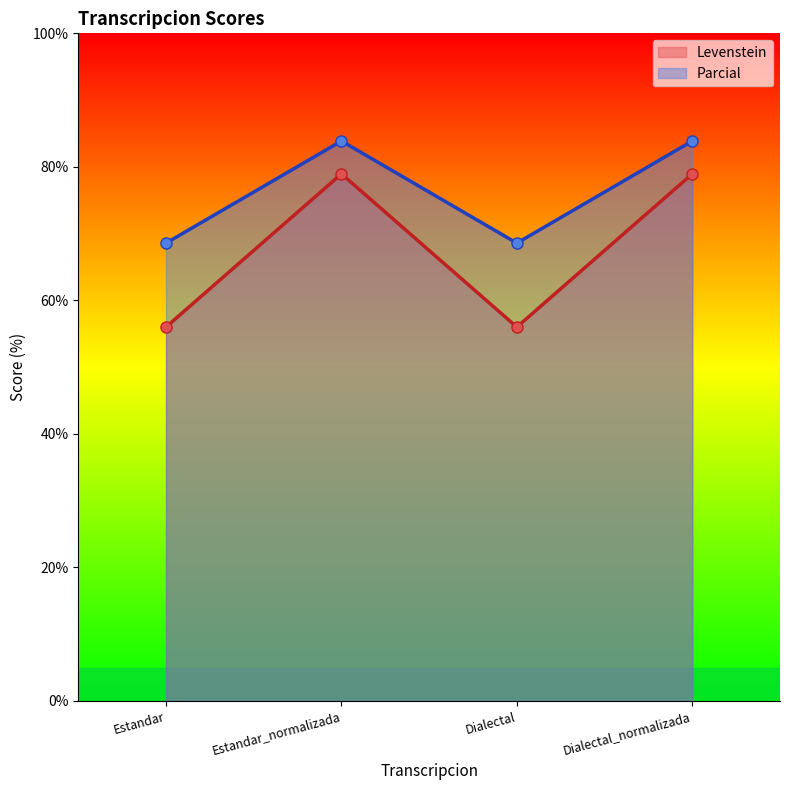

True or false: Levenstein and Parcial intersect in this chart.

False